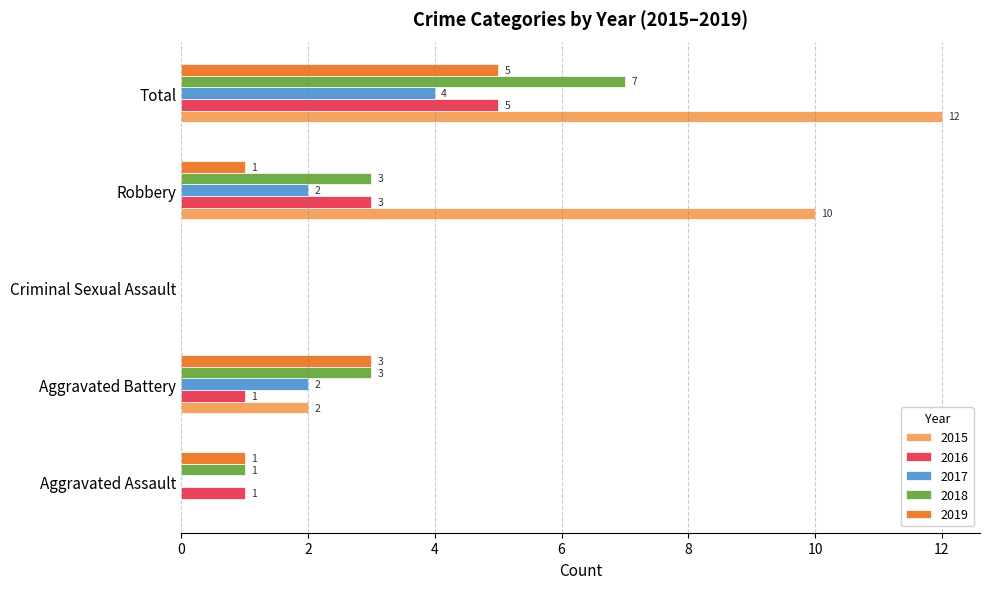

Which series has the largest total across all categories?

2015